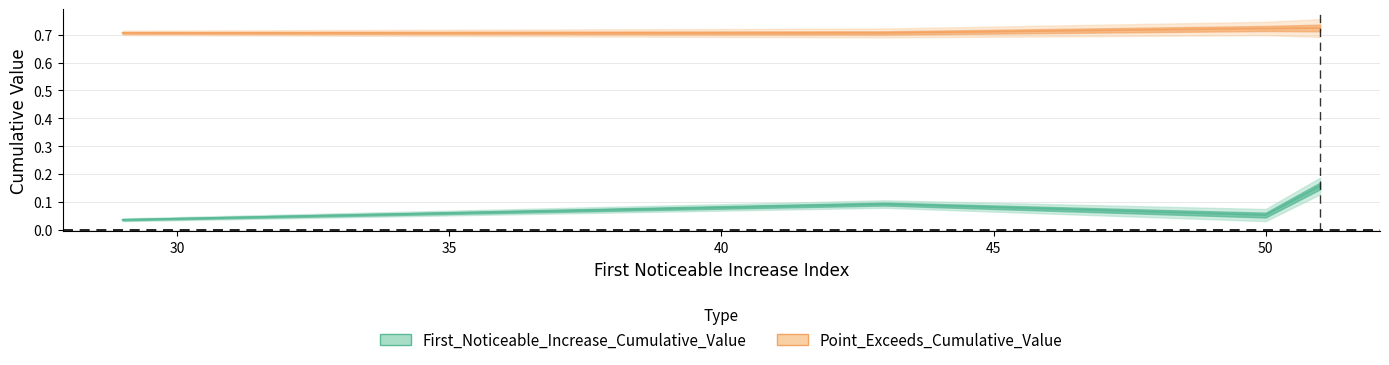

Between 51 and 51, which series saw the biggest shift?

First_Noticeable_Increase_Cumulative_Value